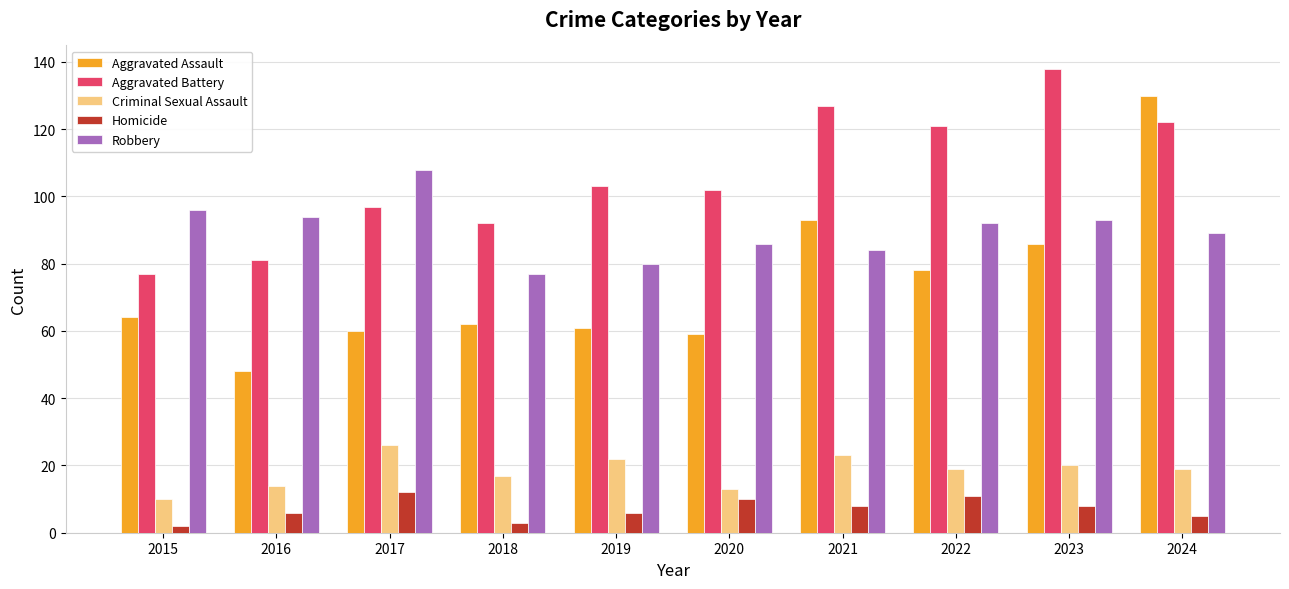

What is the total value across all series at 2017?

303